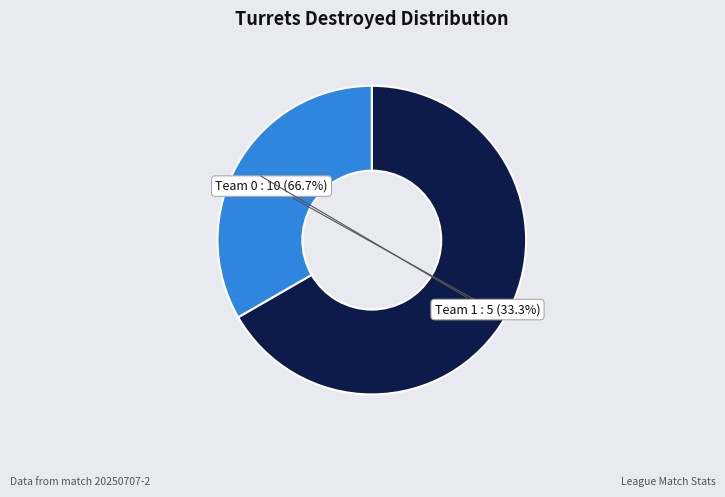

Rank the categories by value from highest to lowest.

Team 0, Team 1